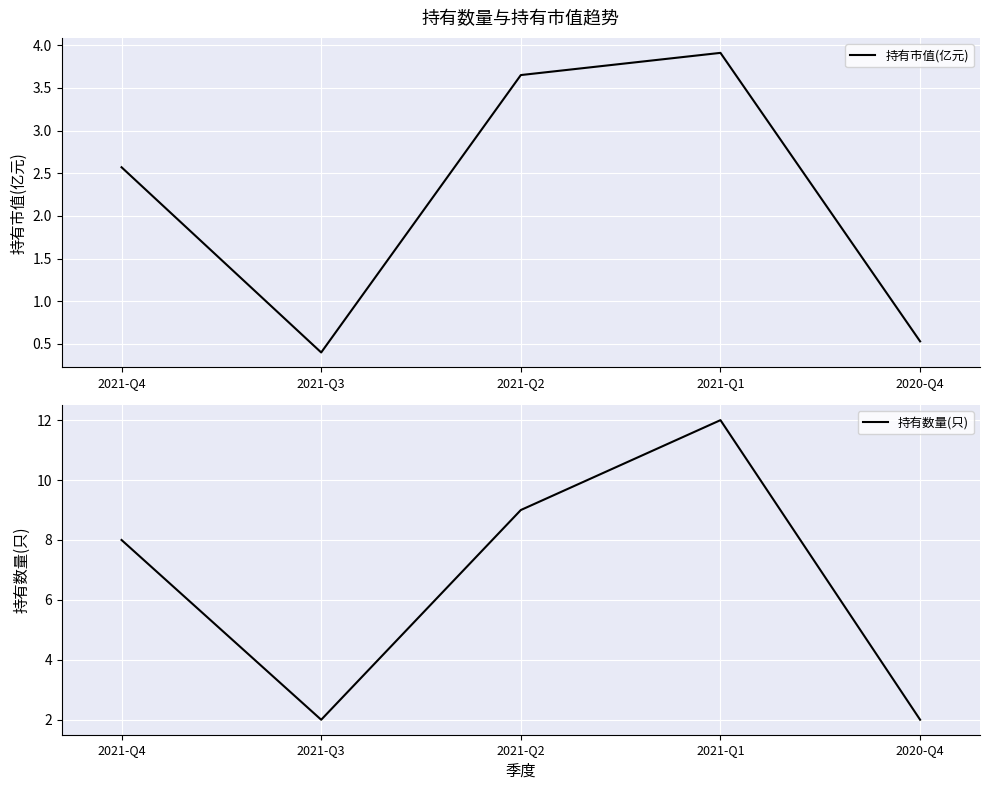

How many data points in 持有数量(只) are above 8?

2